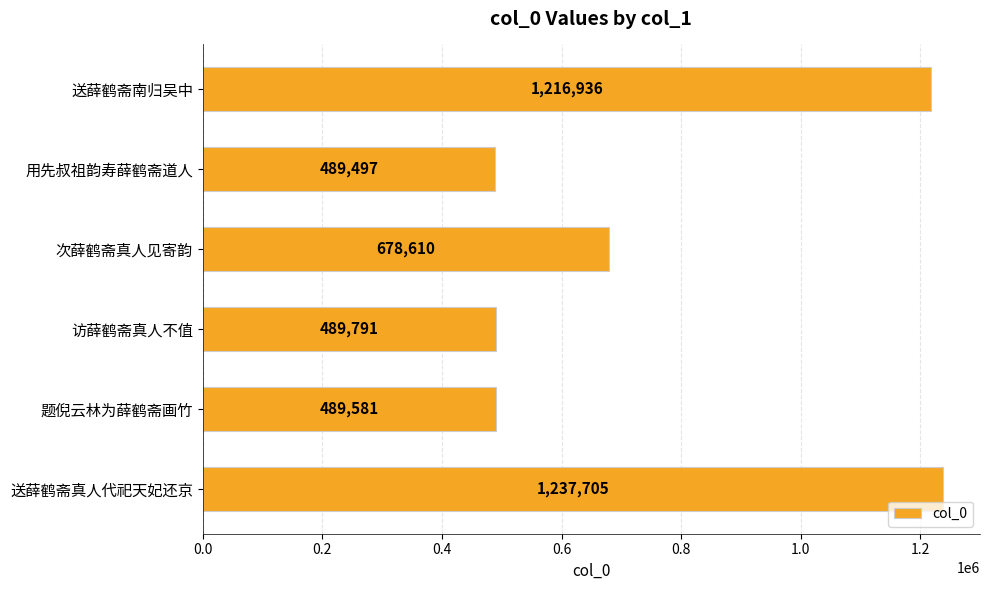

What is the ratio of the value at 送薛鹤斋南归吴中 to the value at 用先叔祖韵寿薛鹤斋道人?

2.5